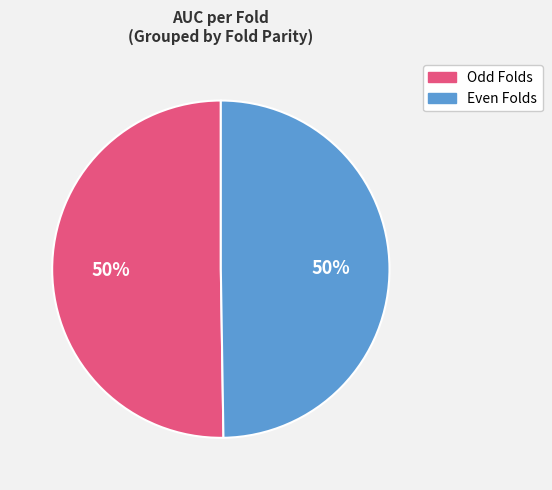

Is it true that Odd Folds is 50% of the pie?

True